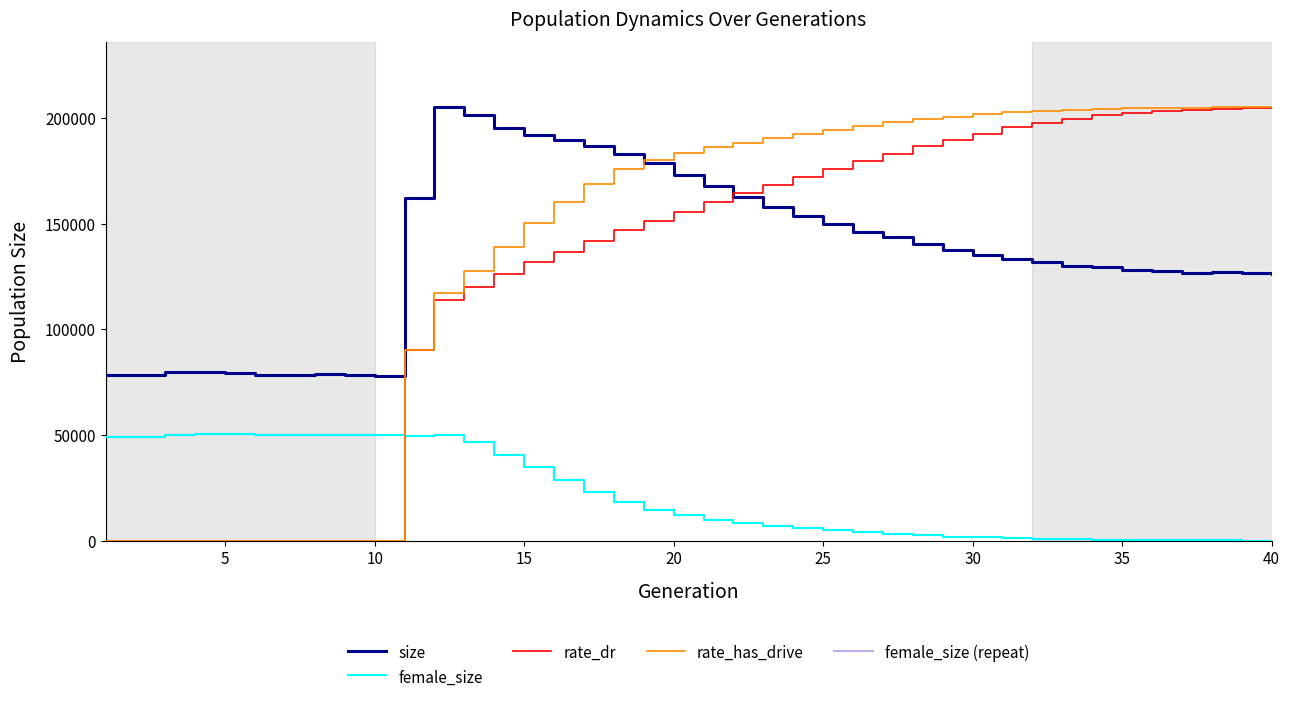

How many data points in rate_has_drive are less than 186213?

20